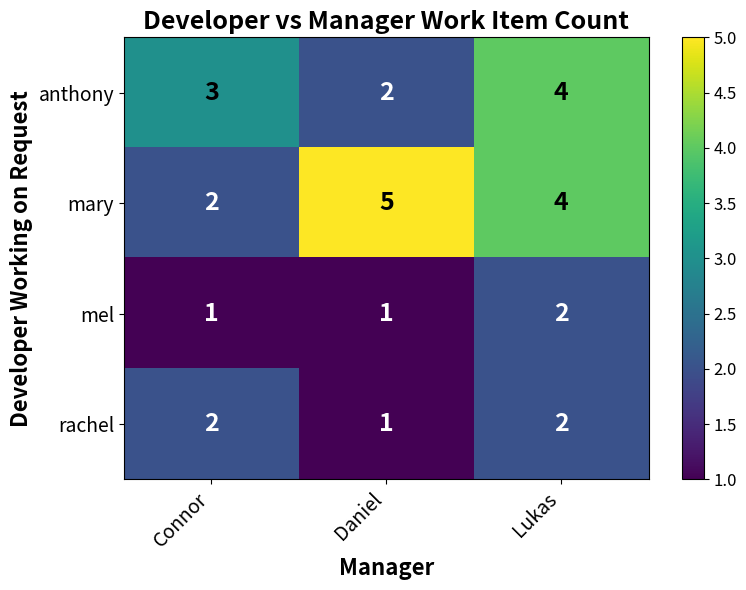

What is the greatest value displayed?

5